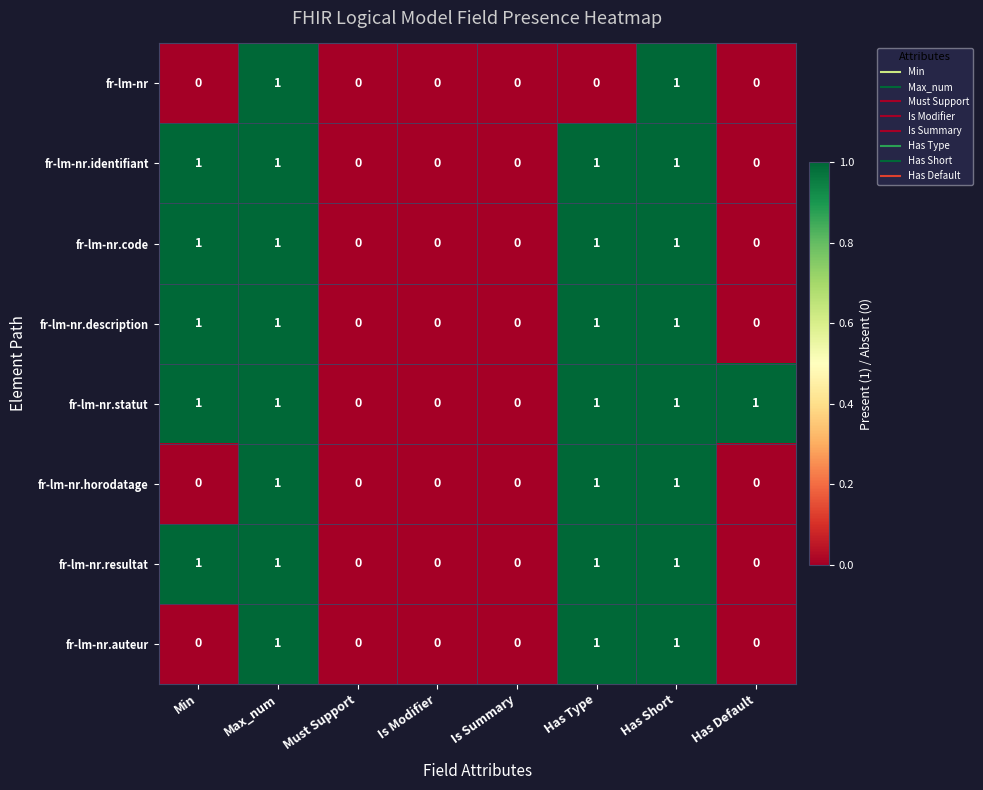

What is the total value across all series at Min?

5